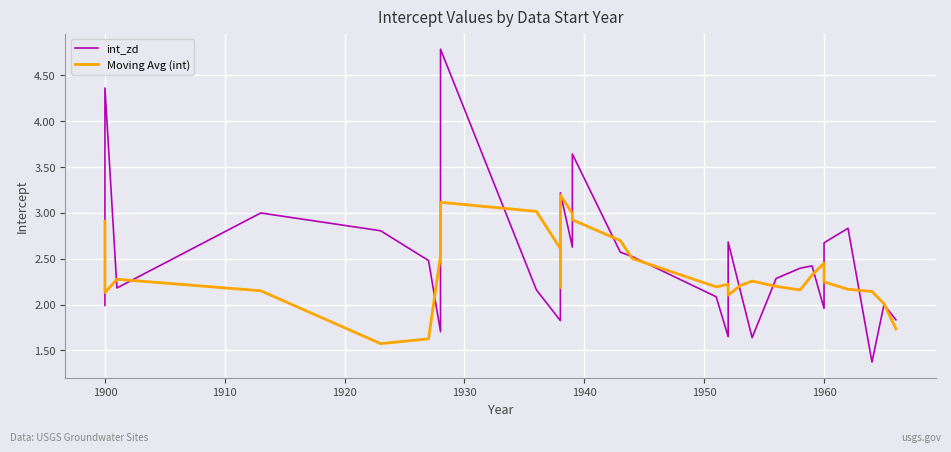

The value of Moving Avg (int) at 21 is 3.6. True or false?

False